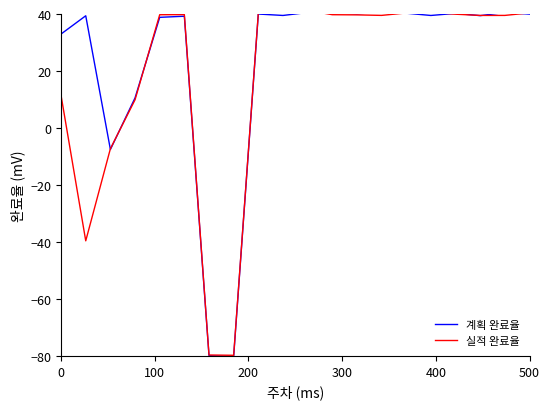

Count the number of data series in this chart.

2